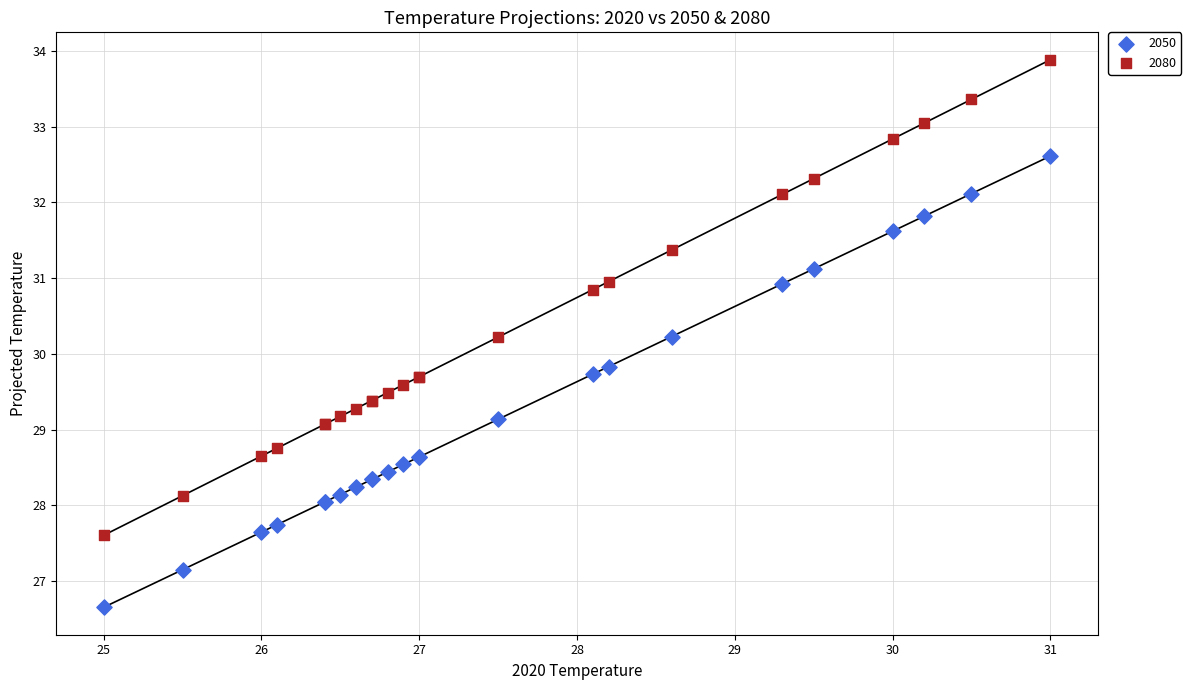

Which series has the widest spread of Y values?

2080